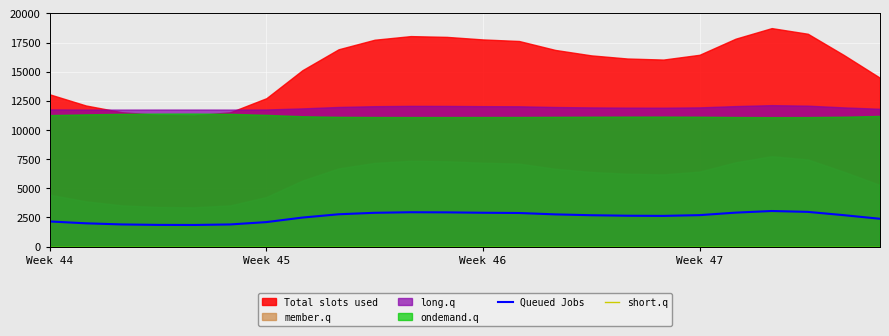

What is the spread (max minus min) of values at 8?

2769.0